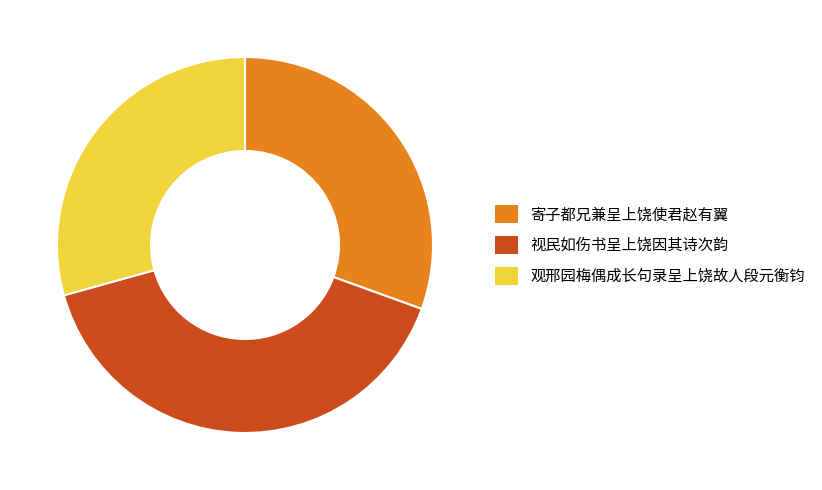

Between 观邢园梅偶成长句录呈上饶故人段元衡钧 and 视民如伤书呈上饶因其诗次韵, which is larger?

视民如伤书呈上饶因其诗次韵